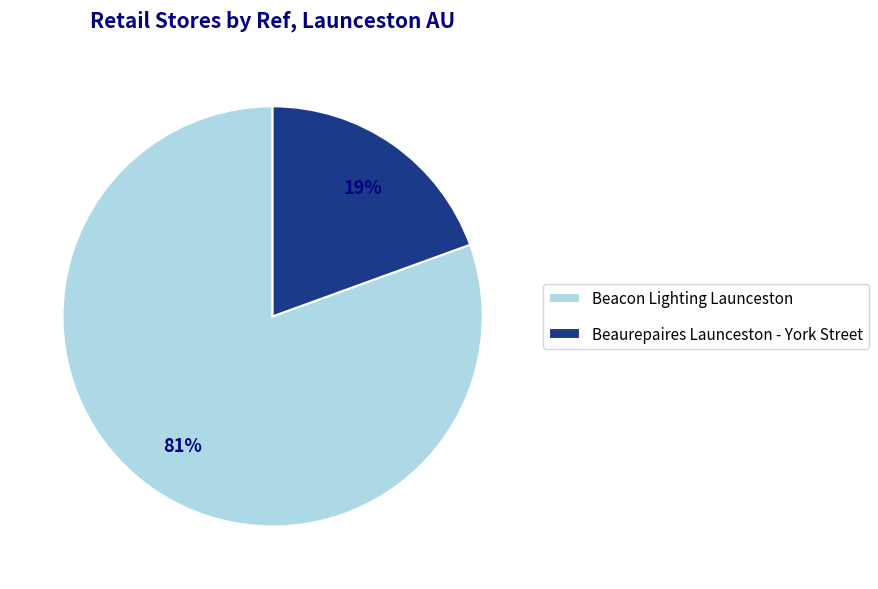

Do Beaurepaires Launceston - York Street and Beacon Lighting Launceston together represent more than half of the pie?

Yes